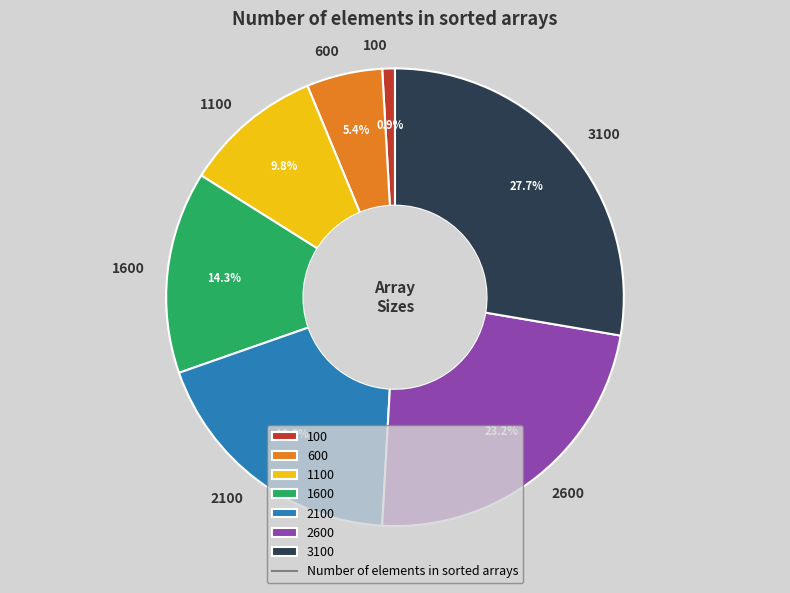

Count the number of slices in the pie.

7